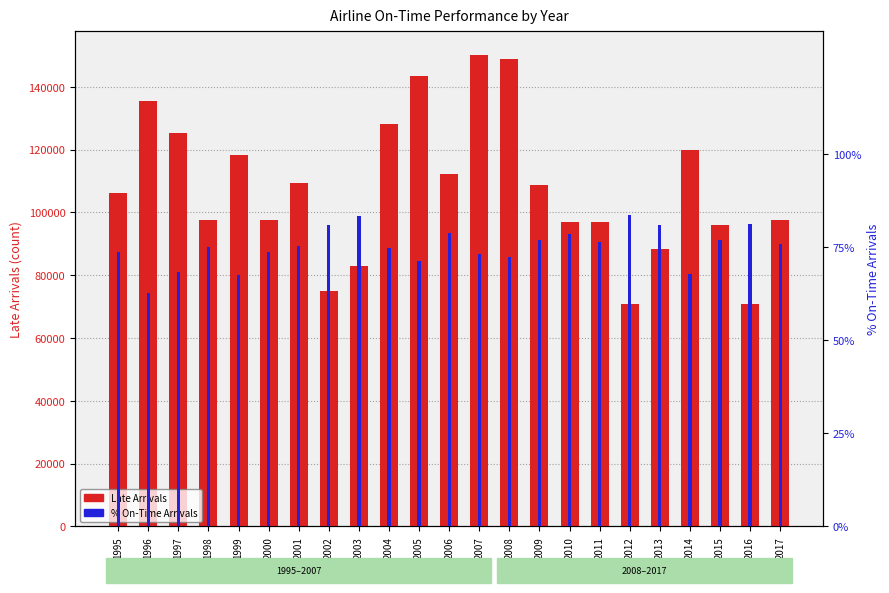

How many data points does each series have?

23